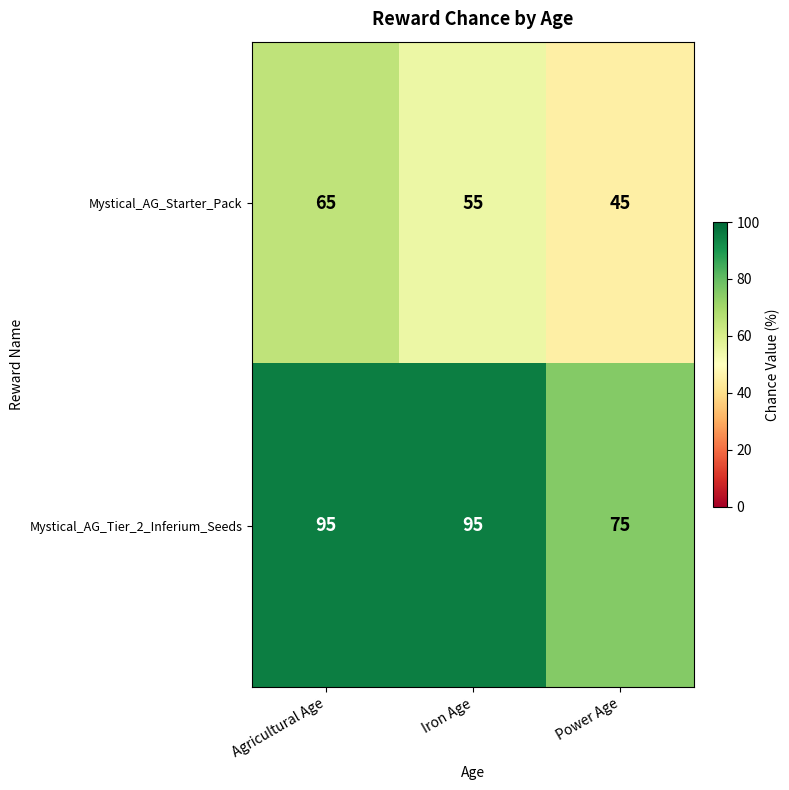

Rank the series by their maximum value, from lowest to highest.

Mystical_AG_Starter_Pack, Mystical_AG_Tier_2_Inferium_Seeds